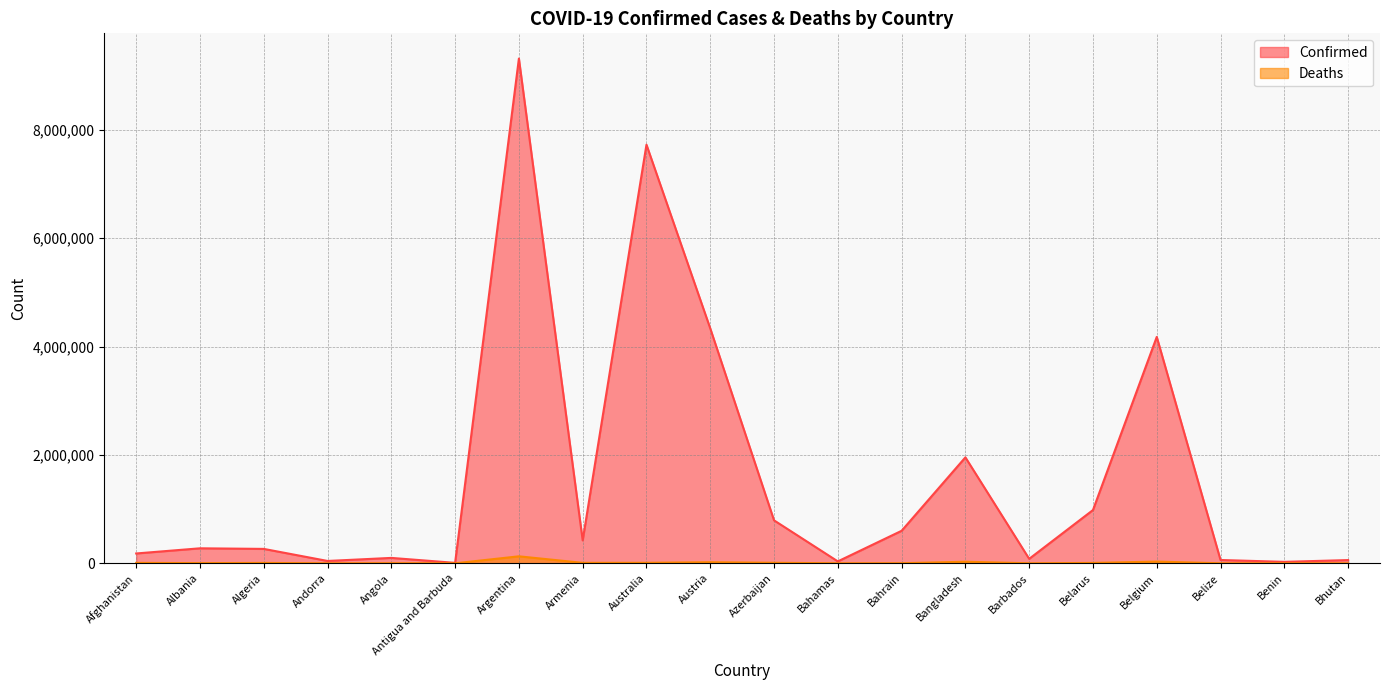

What is the smallest value displayed?

21